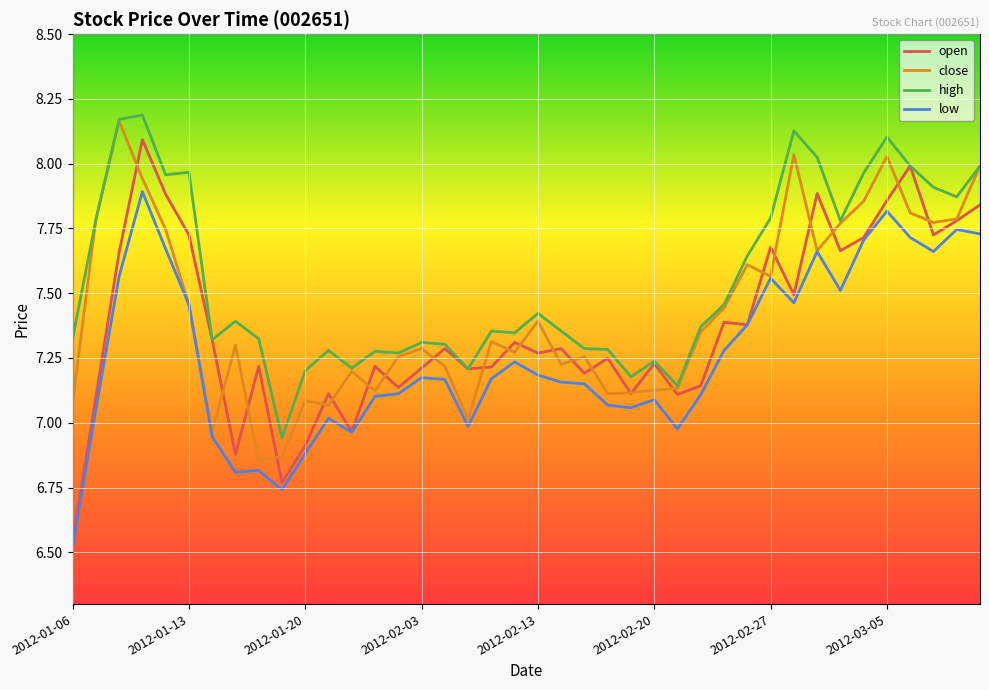

Which series has the largest total across all categories?

high